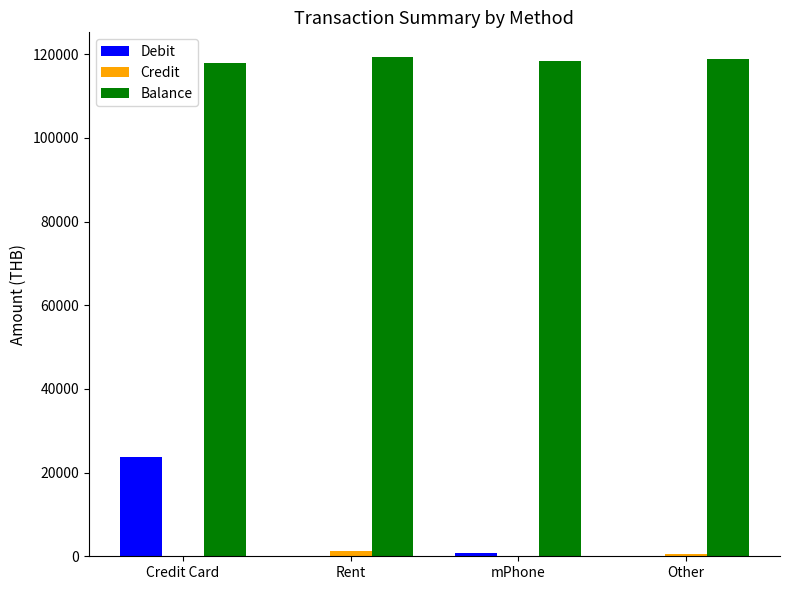

What is the average value of the Balance series?

118655.9